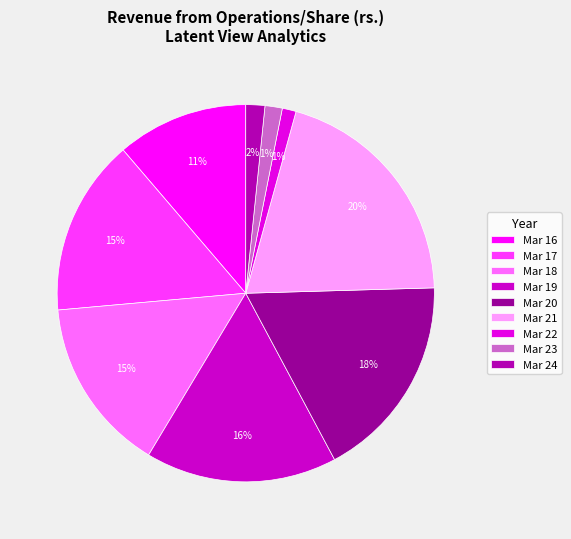

Rank the categories by value from highest to lowest.

Mar 21, Mar 20, Mar 19, Mar 17, Mar 18, Mar 16, Mar 24, Mar 23, Mar 22